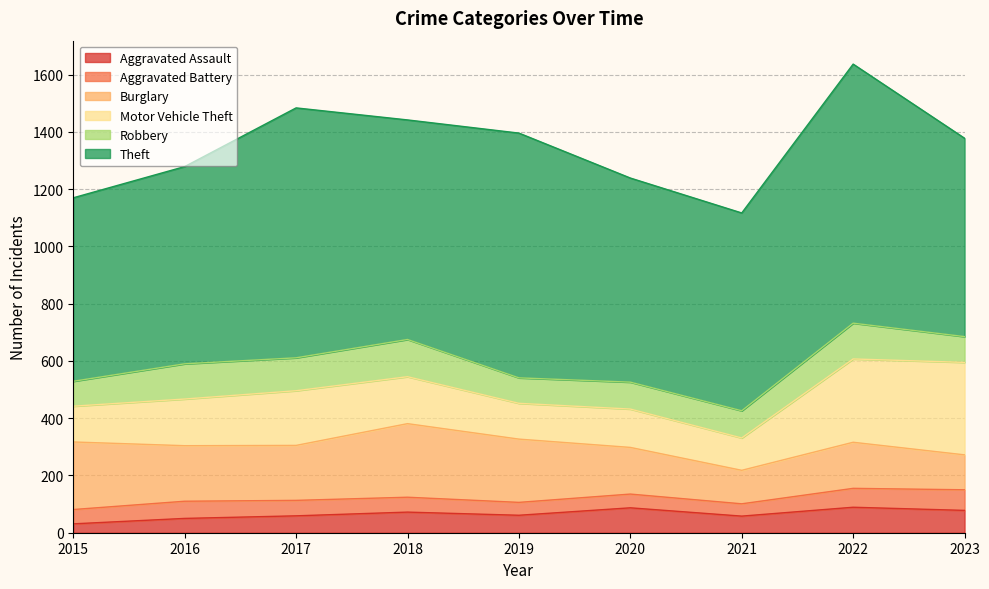

What is the difference between the highest and lowest values at 2019?

810